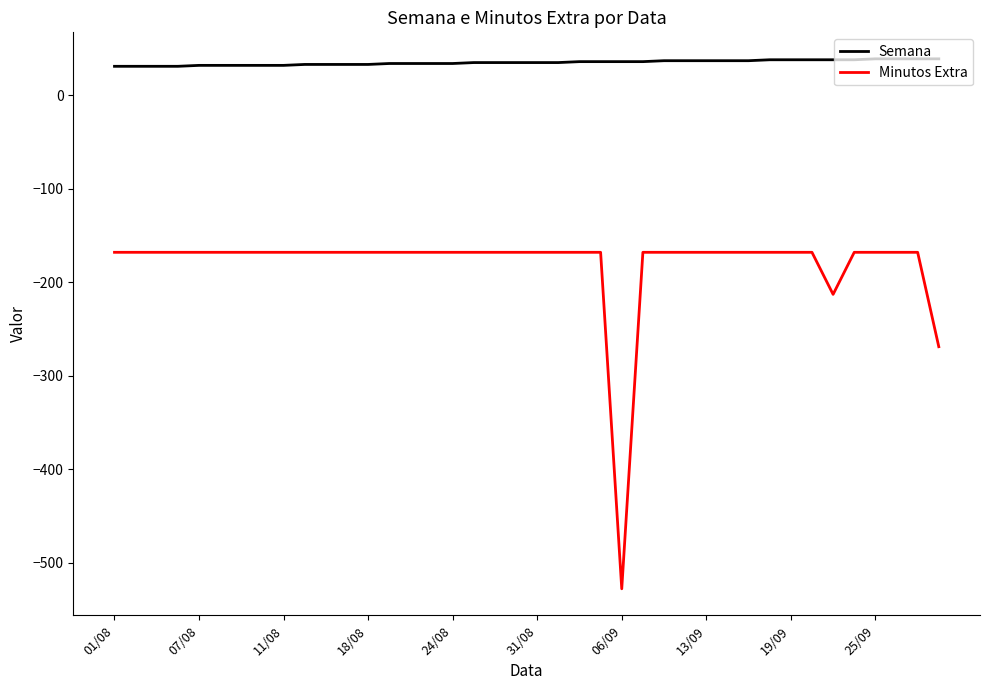

True or false: Semana and Minutos Extra cross at least once.

False